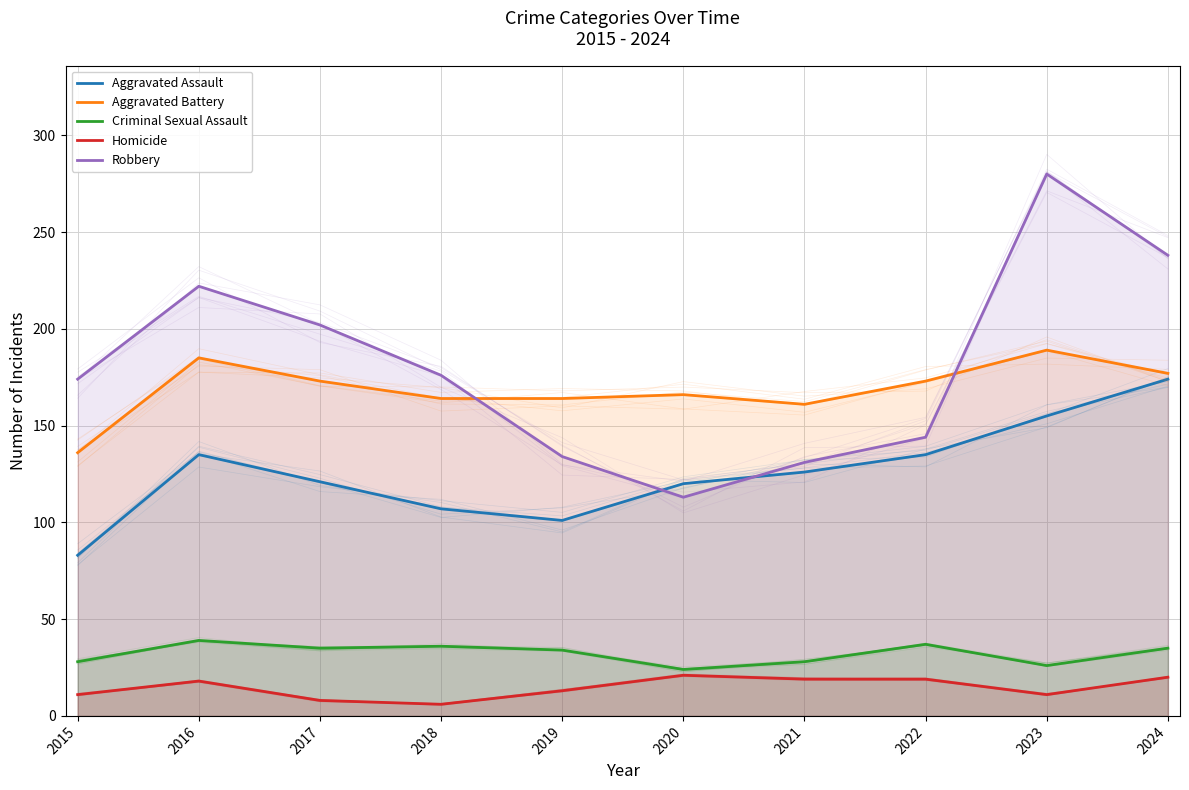

What is the spread (max minus min) of values at 2017?

194